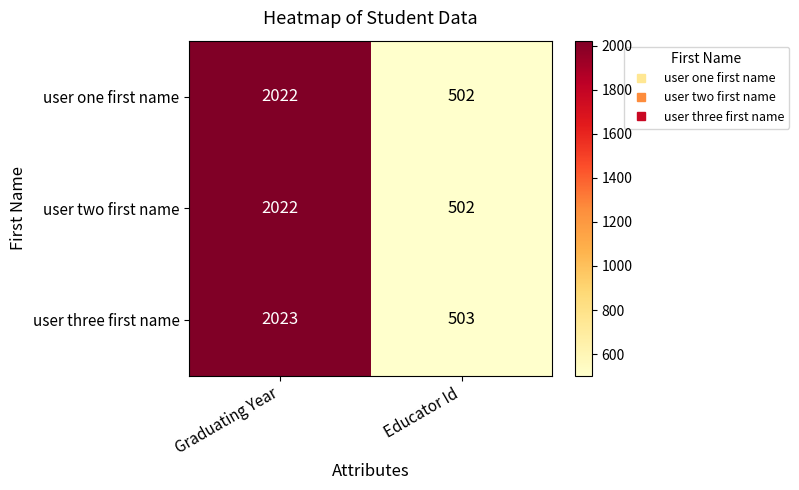

Reading right to left, transcribe all the data shown in this chart.

user one first name: 502	2022
user two first name: 502	2022
user three first name: 503	2023